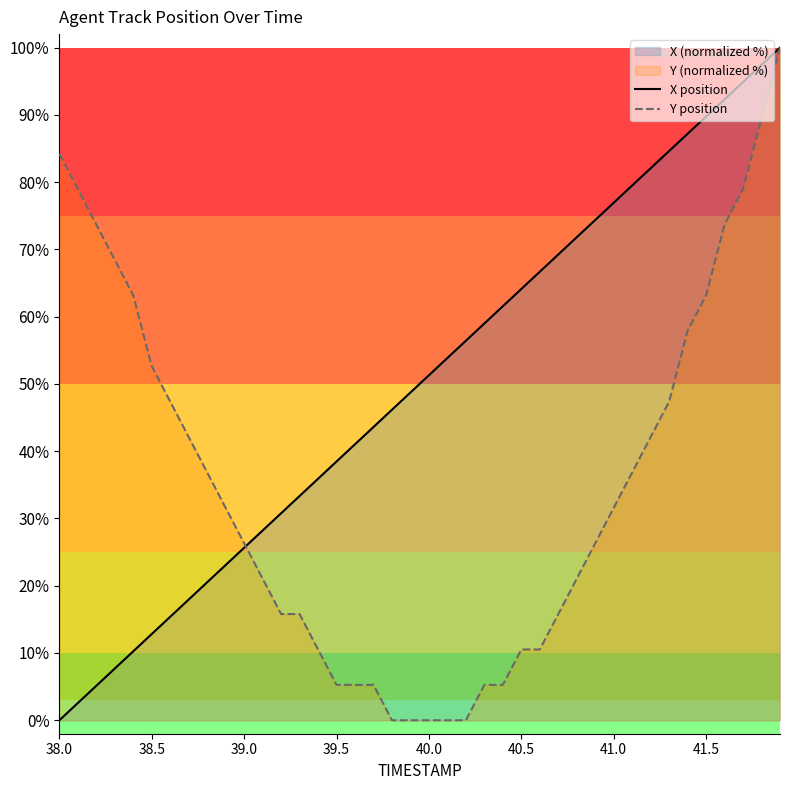

What is the highest value of the X position series?

100.0